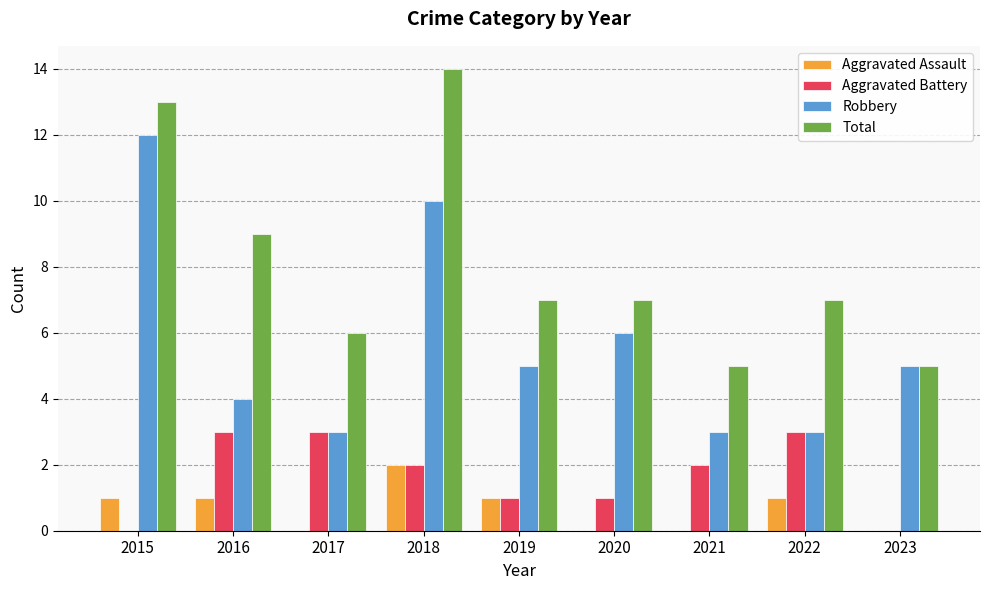

What is the greatest value displayed?

14